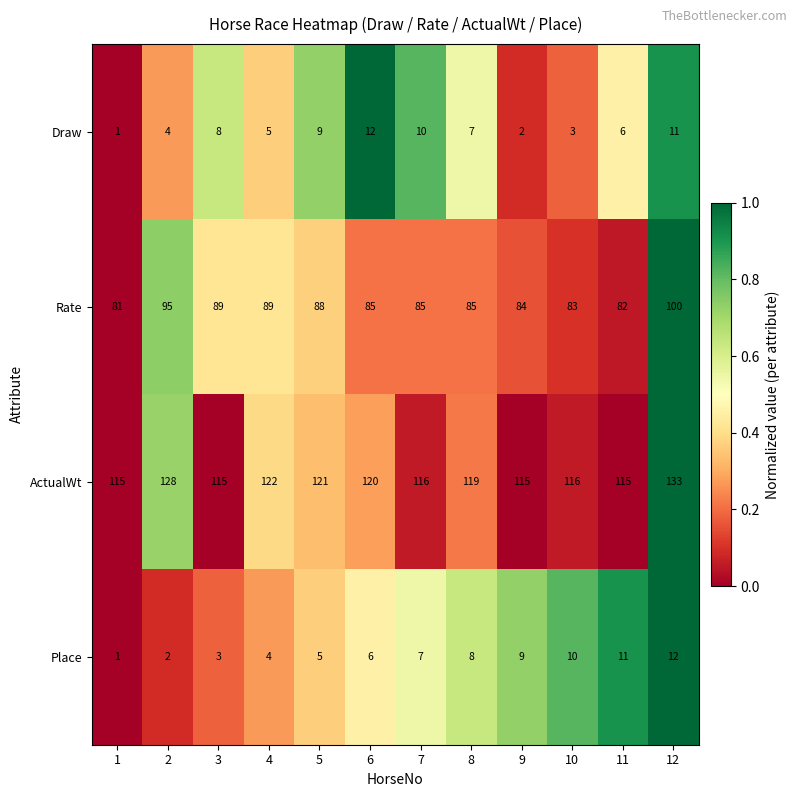

What is the sum of the Place values at 6 and 2?

8